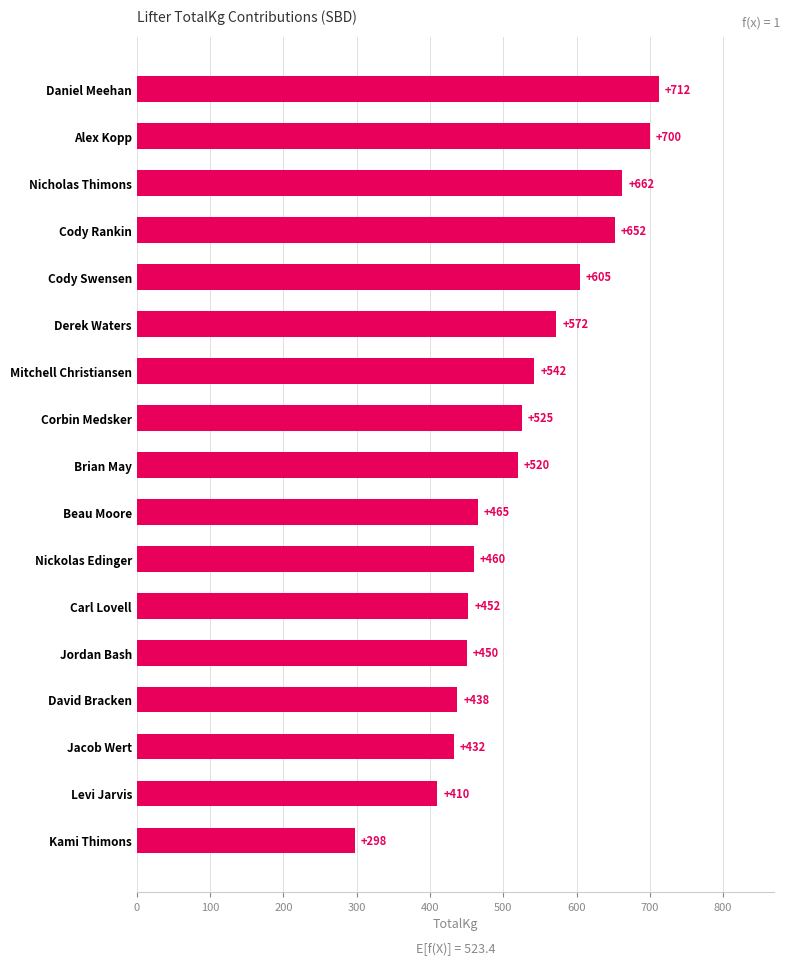

What is the difference between the maximum and minimum values?

415.0